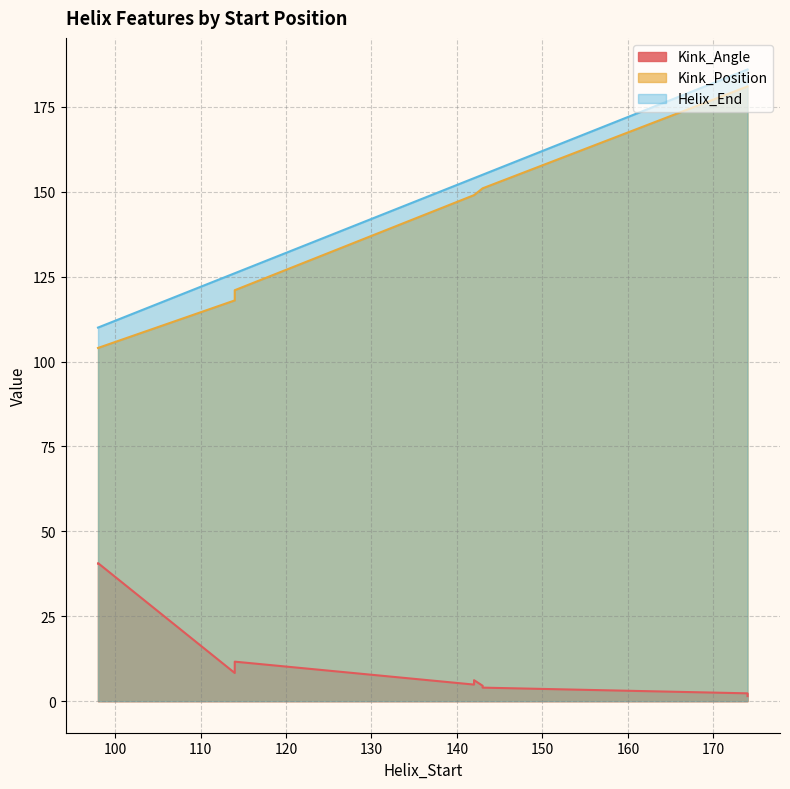

Between 114 and 143, which is larger?

114